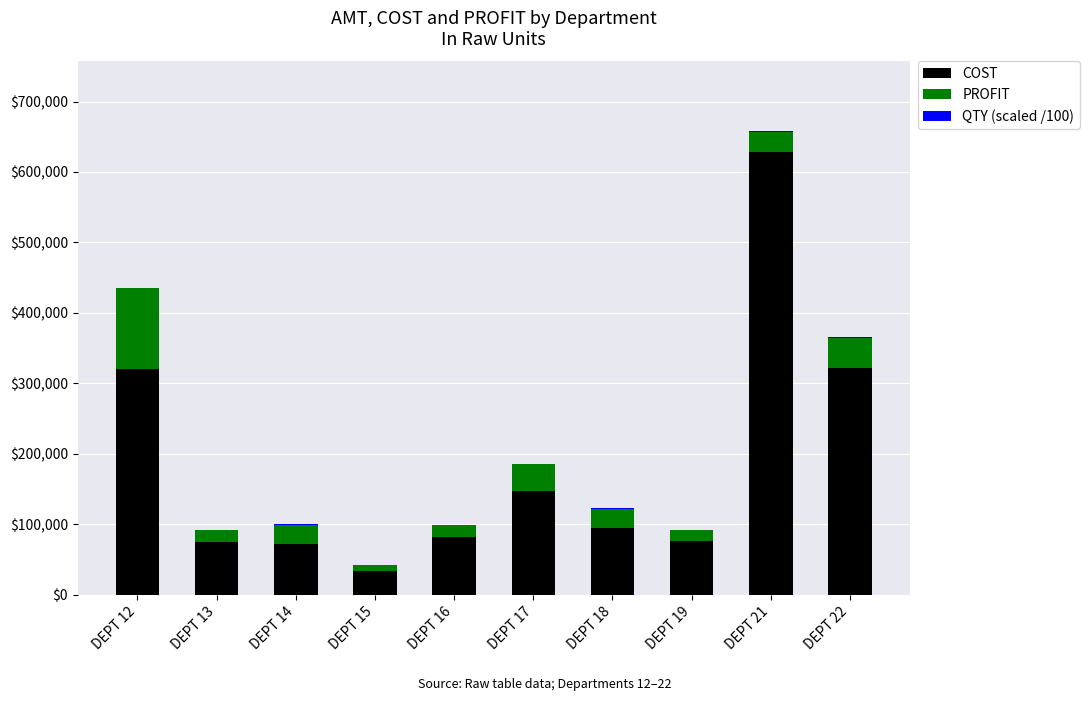

The value of COST at DEPT 14 is 27996.9. True or false?

False